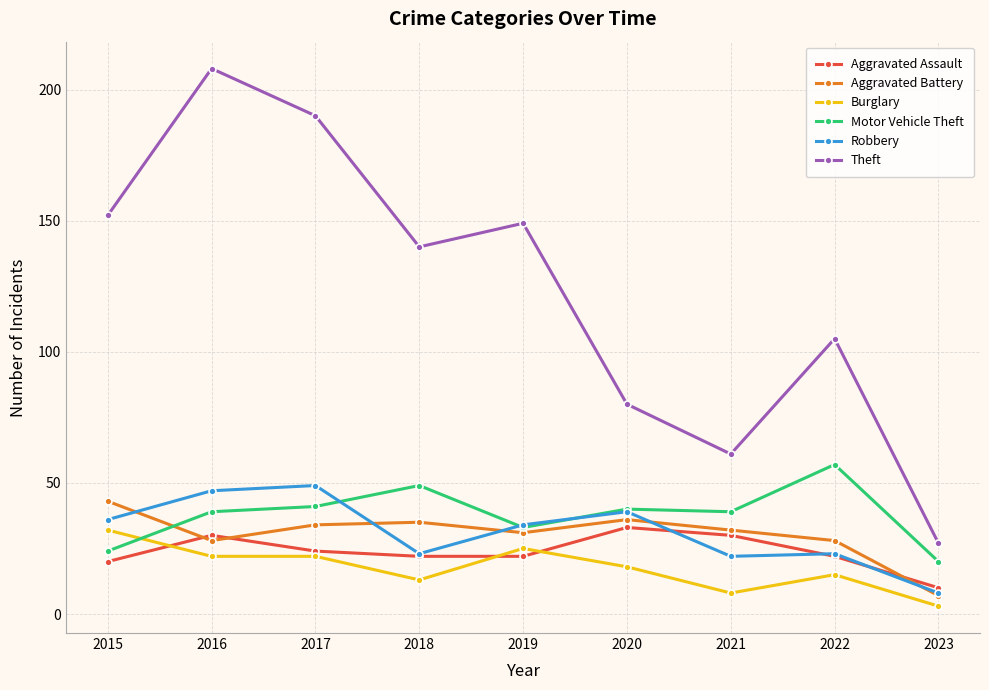

True or false: Motor Vehicle Theft and Aggravated Assault intersect in this chart.

False